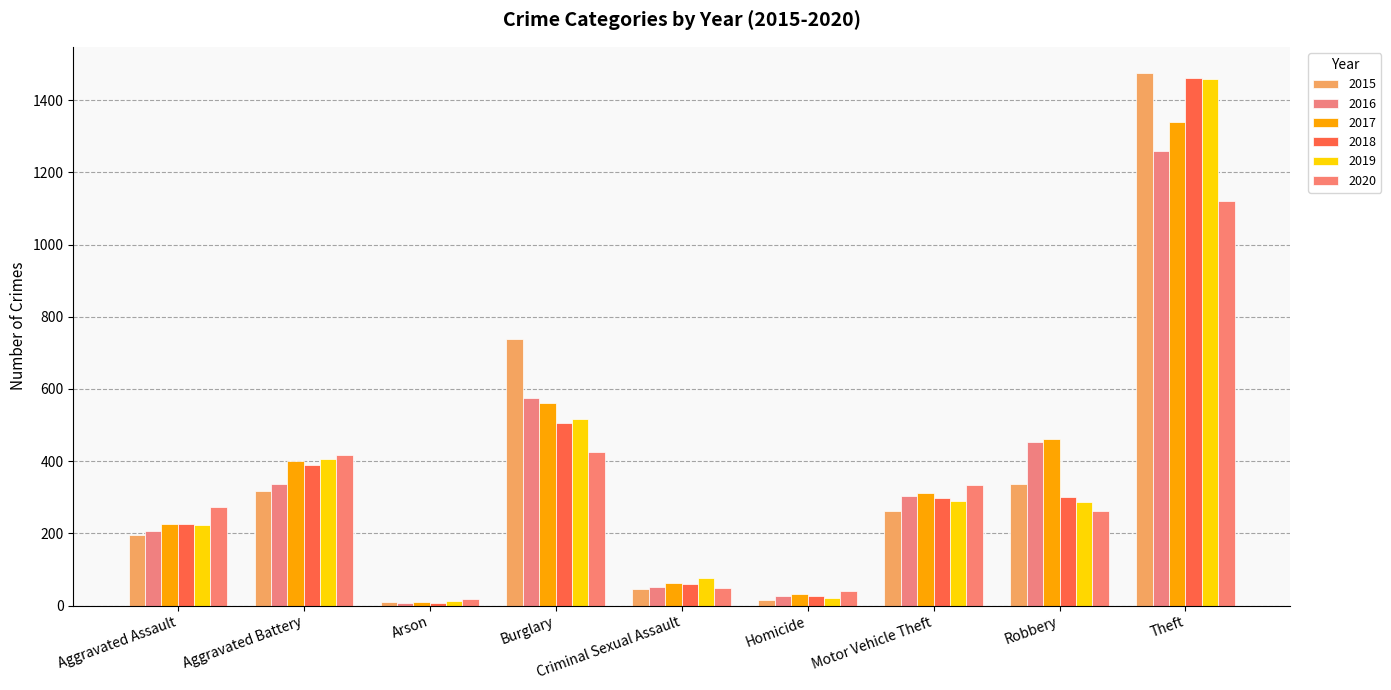

What are all the series names shown in the legend?

2015, 2016, 2017, 2018, 2019, 2020